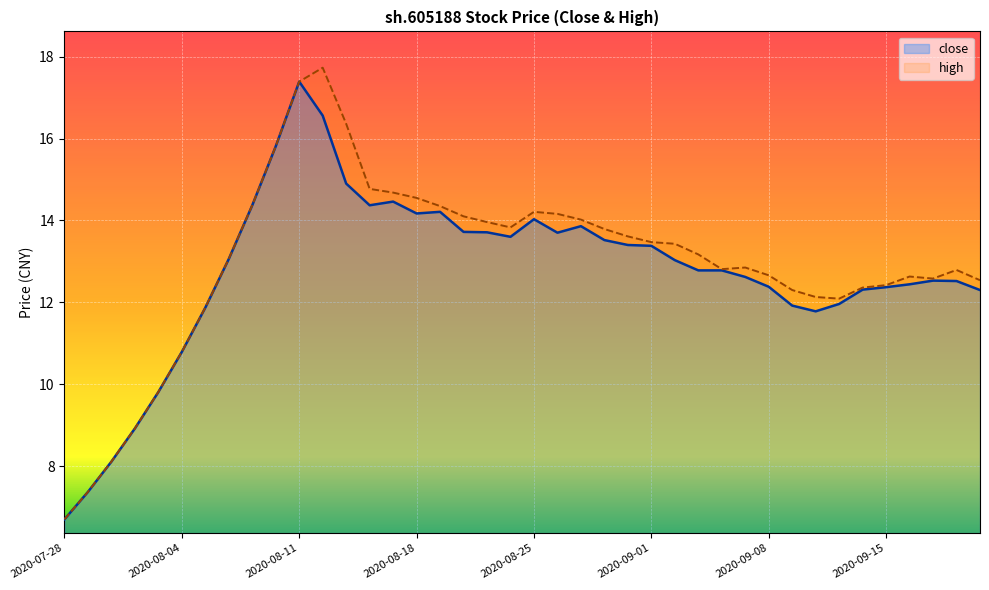

At which label does the data first exceed 13?

2020-08-06